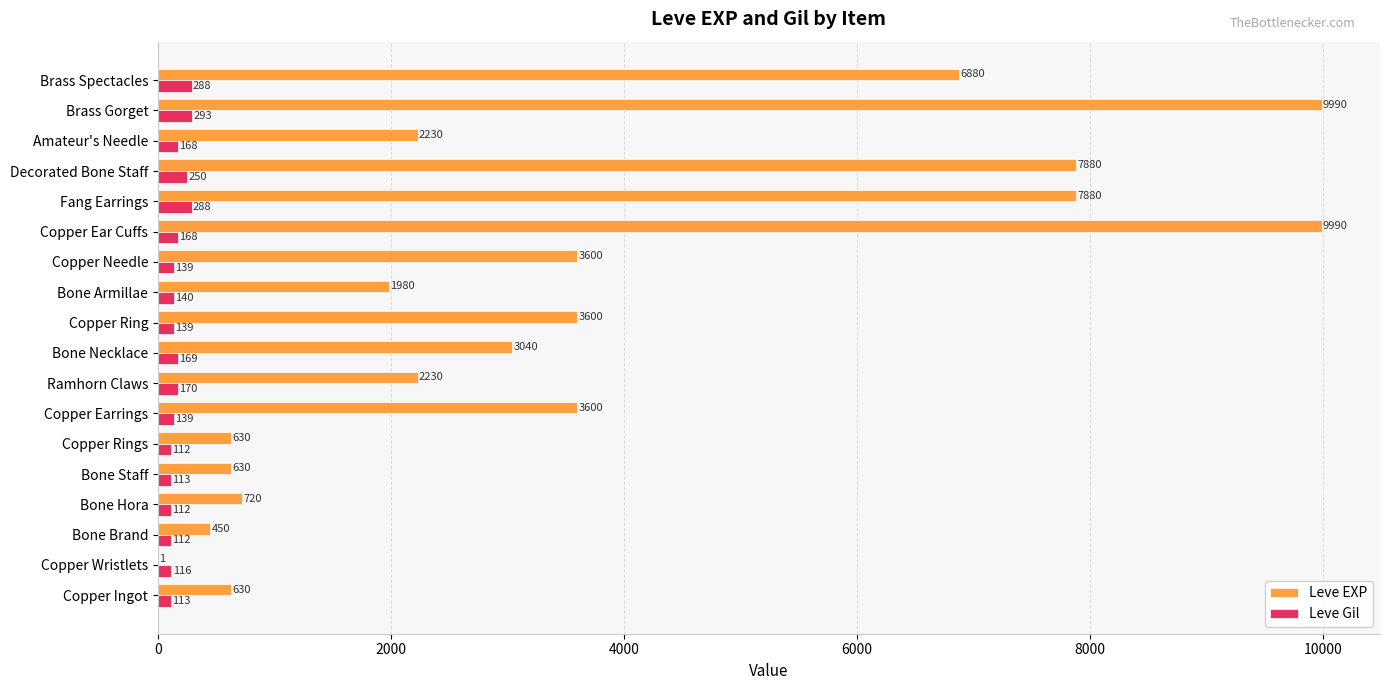

At which label does Leve Gil reach its peak?

Brass Gorget